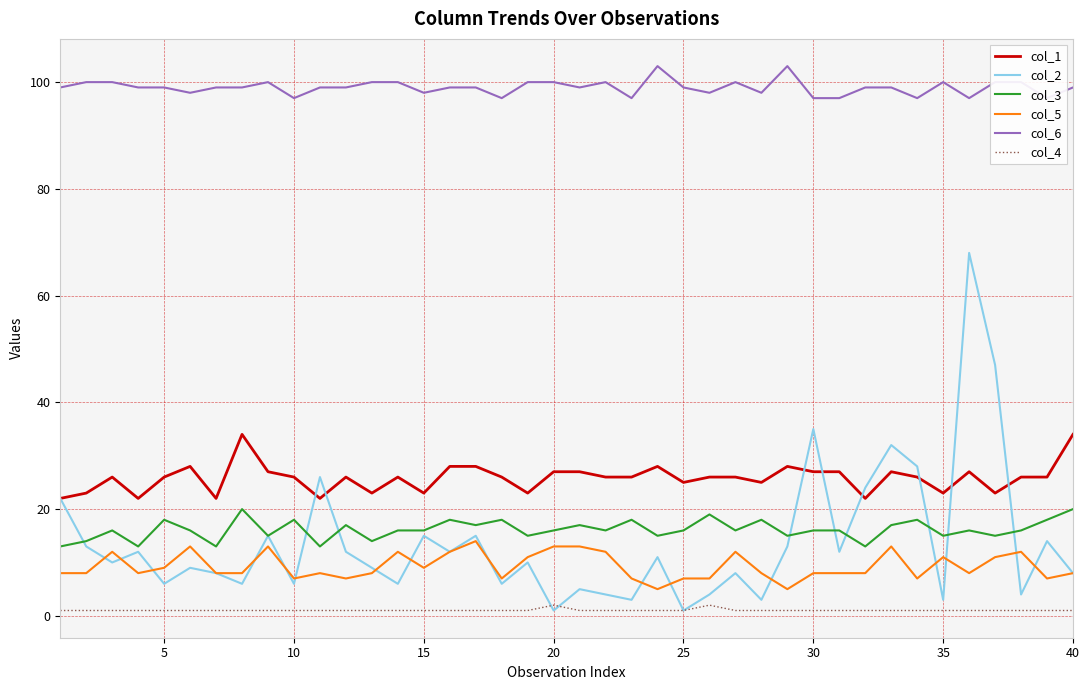

How many distinct data groups are displayed?

6